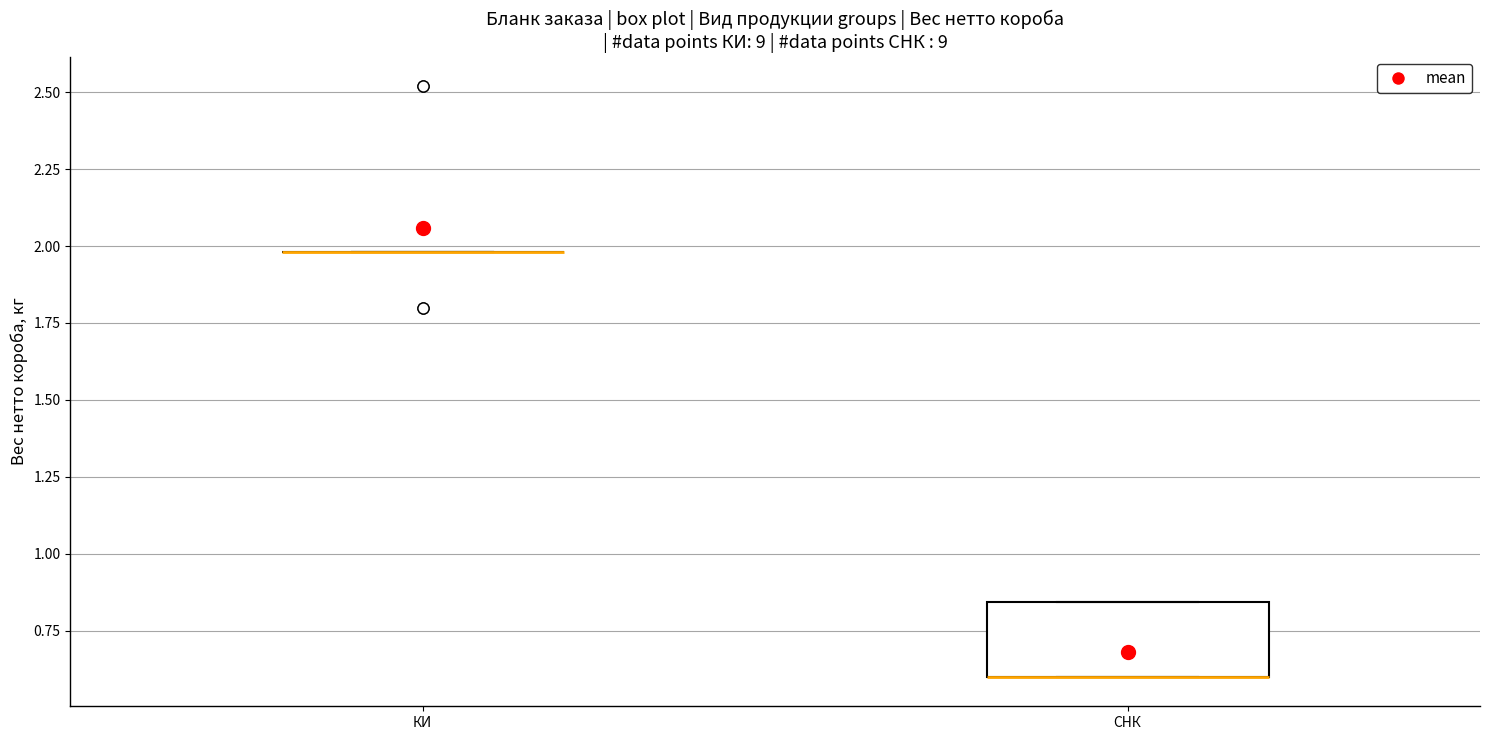

Reading left to right, transcribe this box plot: for each box, give where its median line is, the range the box spans, and where its two whiskers end, as read against the y-axis. The values are not printed on the chart, so give them approximately, as read against the axis.

КИ: box collapsed to a line at 2.00, whiskers 2.00 to 2.00
СНК: median 0.60 (drawn on the box's lower edge), box 0.60 to 0.85, whiskers 0.60 to 0.85